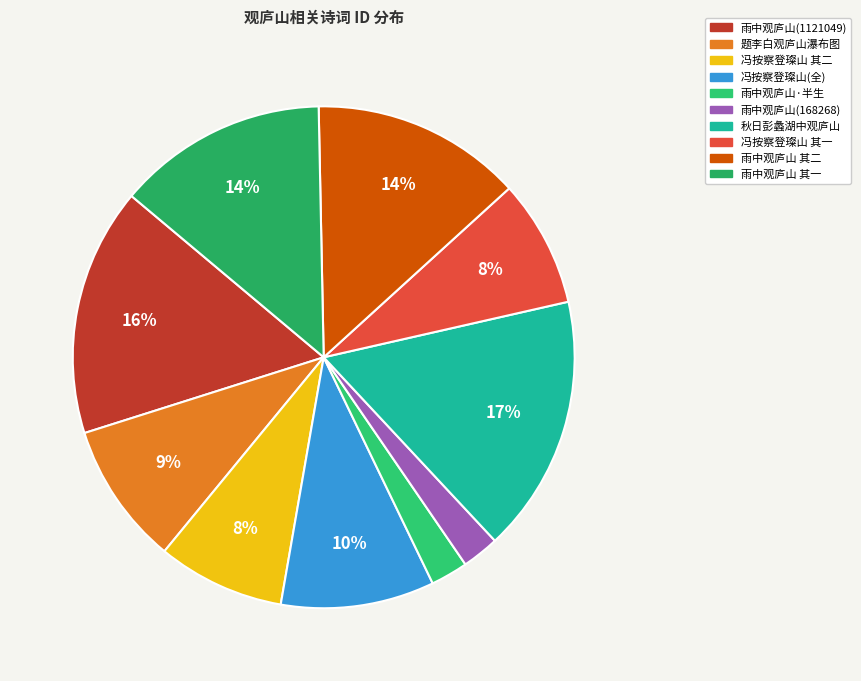

Which slice is the smallest?

雨中观庐山(168268)